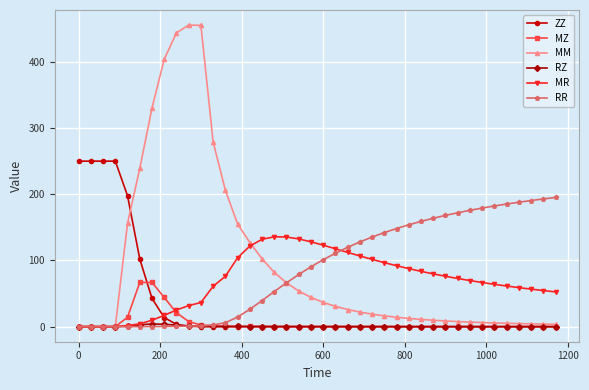

Count the number of data series in this chart.

6